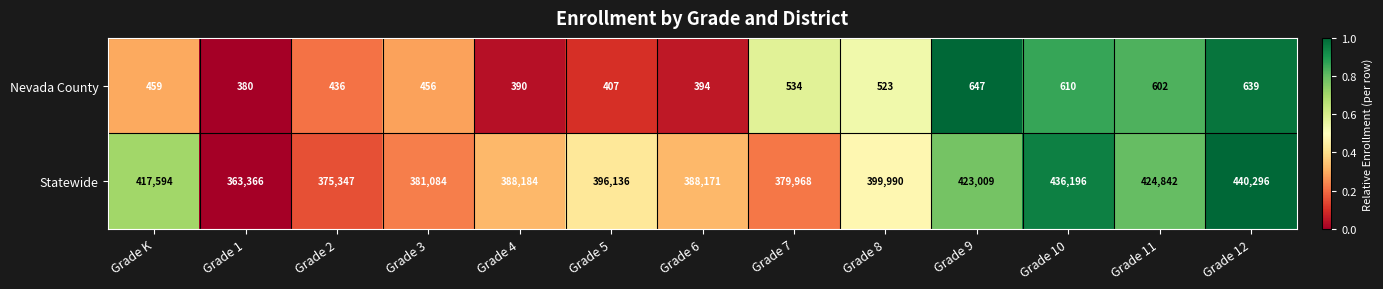

The value of Nevada County at Grade 2 is 586. True or false?

False